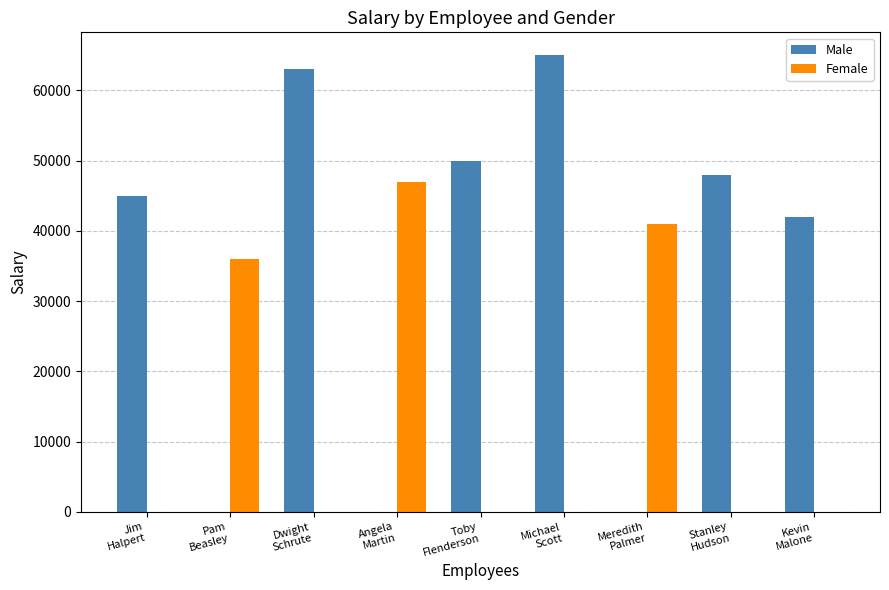

Which series has the largest range (max minus min)?

Male